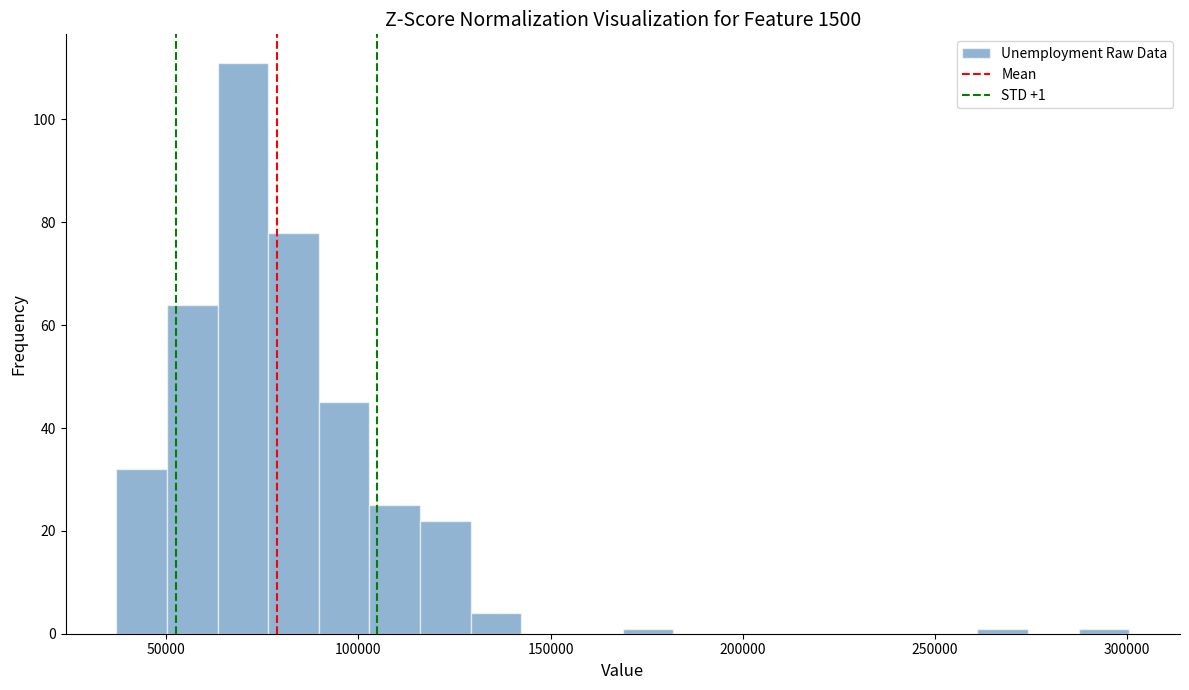

Read against the x-axis, roughly where is the centre of the tallest bar?

70000